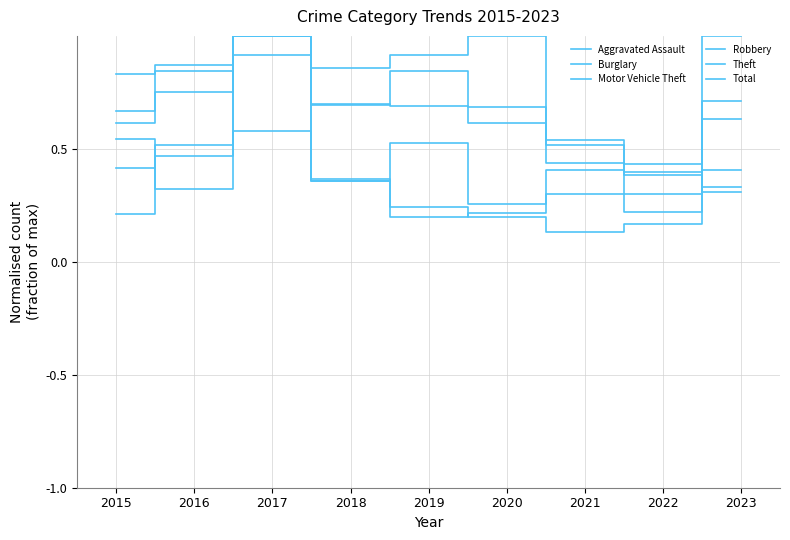

Does the chart display data point markers on the line(s)?

No